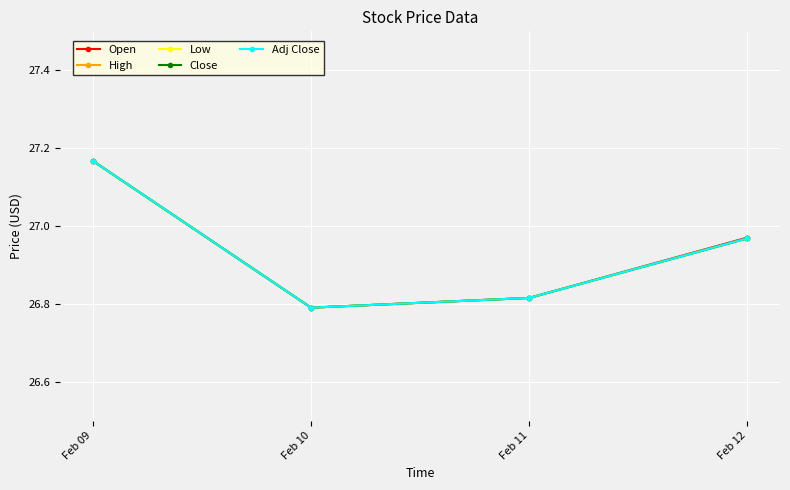

True or false: Close and Adj Close cross at least once.

False